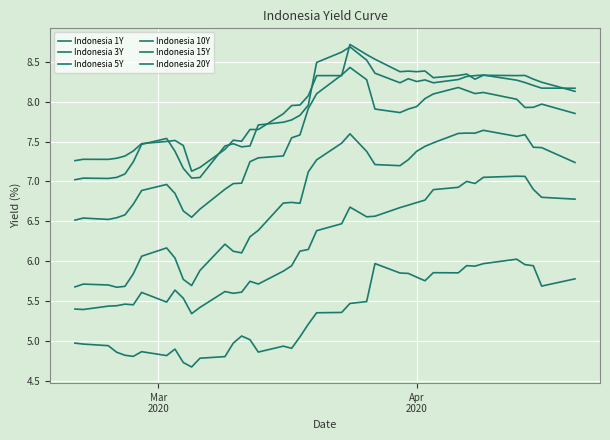

Does the chart display data point markers on the line(s)?

No